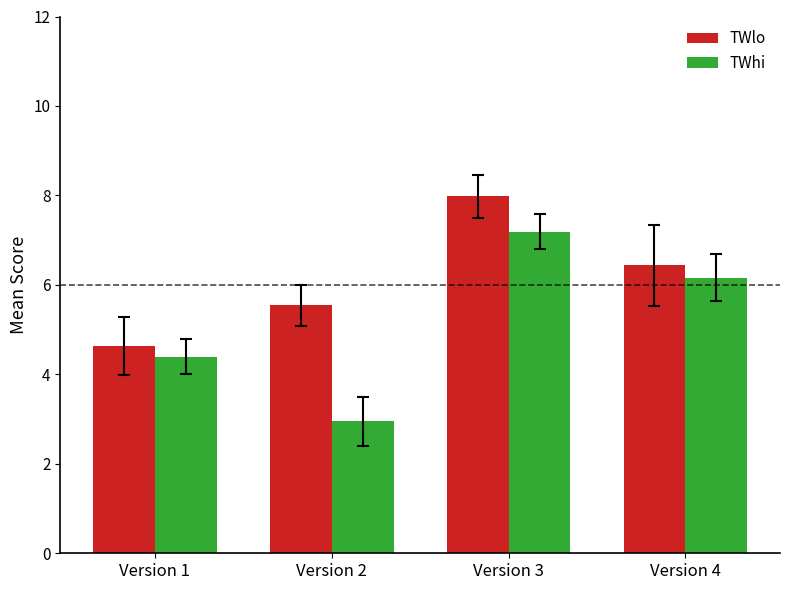

Rank the series at Version 1 from lowest to highest value.

TWhi, TWlo